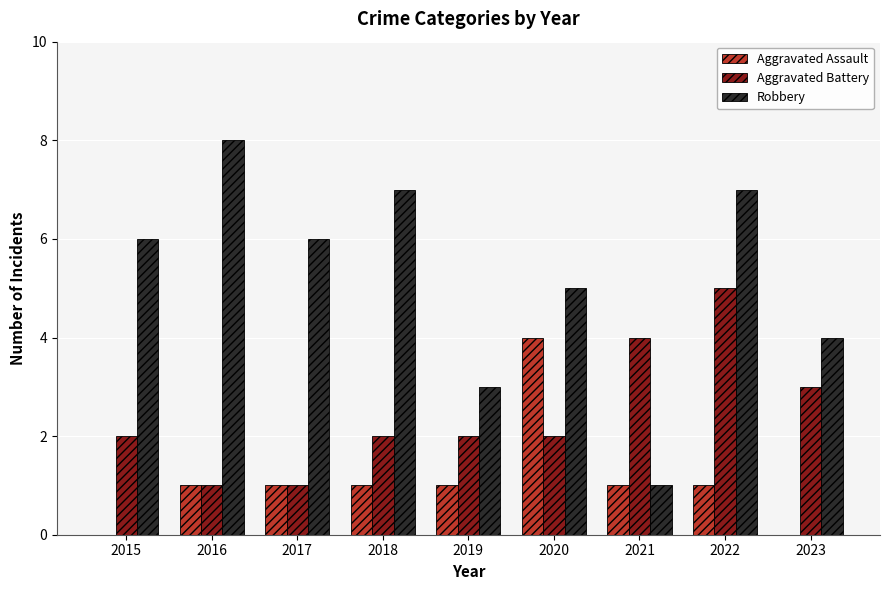

Reading left to right, extract all data points from this chart.

Aggravated Assault: 0	1	1	1	1	4	1	1	0
Aggravated Battery: 2	1	1	2	2	2	4	5	3
Robbery: 6	8	6	7	3	5	1	7	4